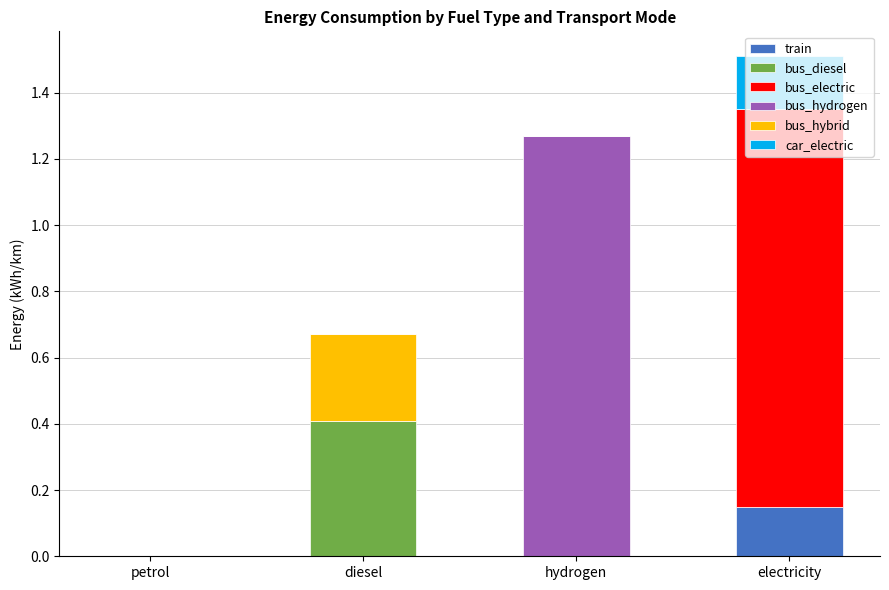

At which label does train reach its peak?

electricity